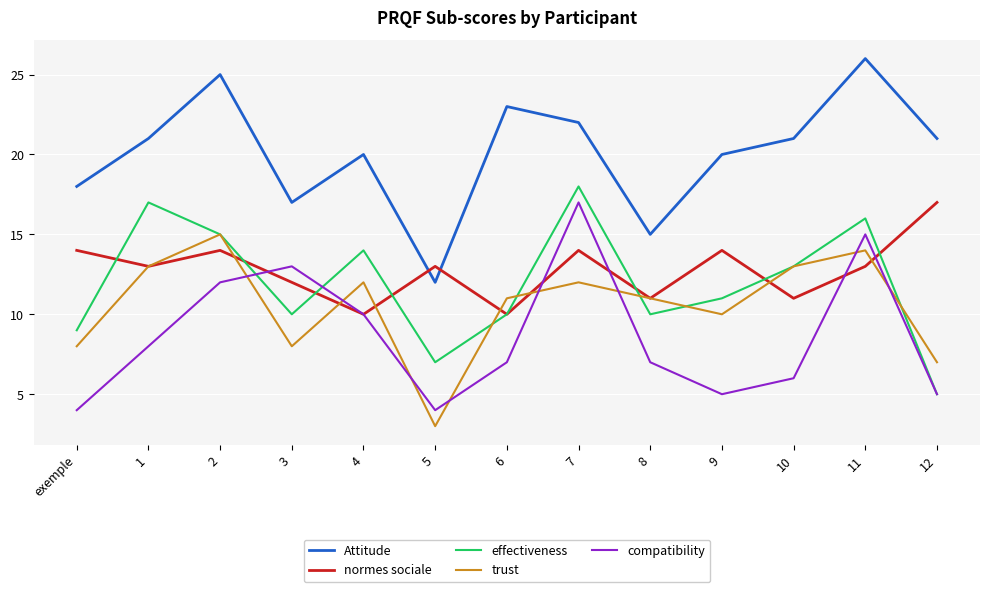

Between 2 and 10, which series saw the biggest shift?

compatibility